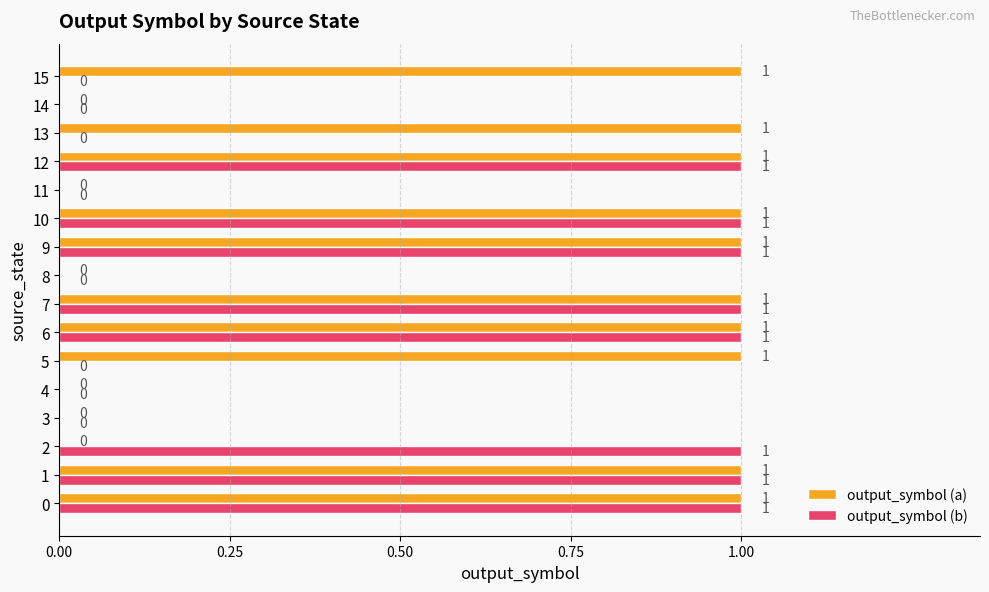

What is the sum of all output_symbol (a) values?

10